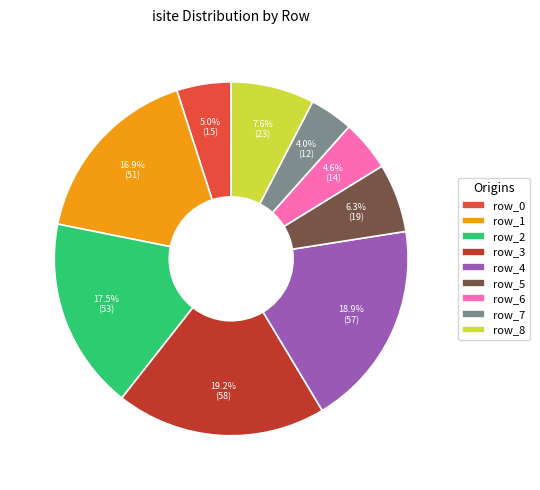

Is there any slice that represents more than half of the pie?

No